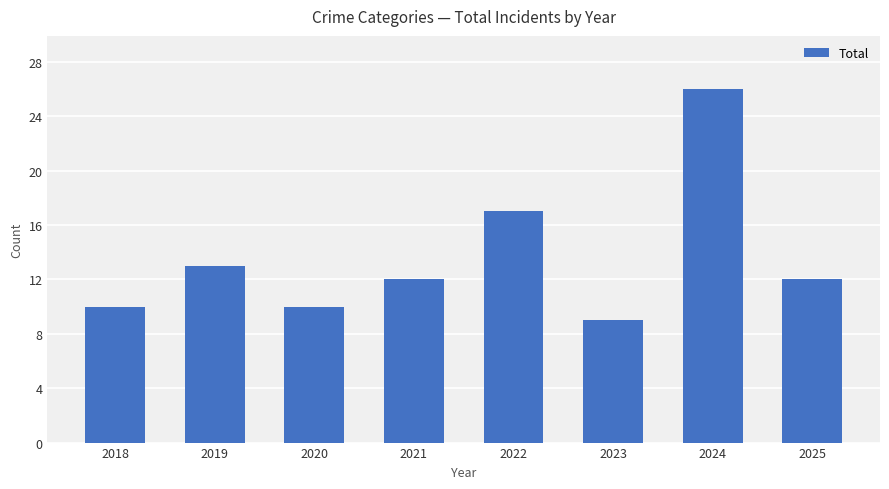

What is the smallest value displayed?

9